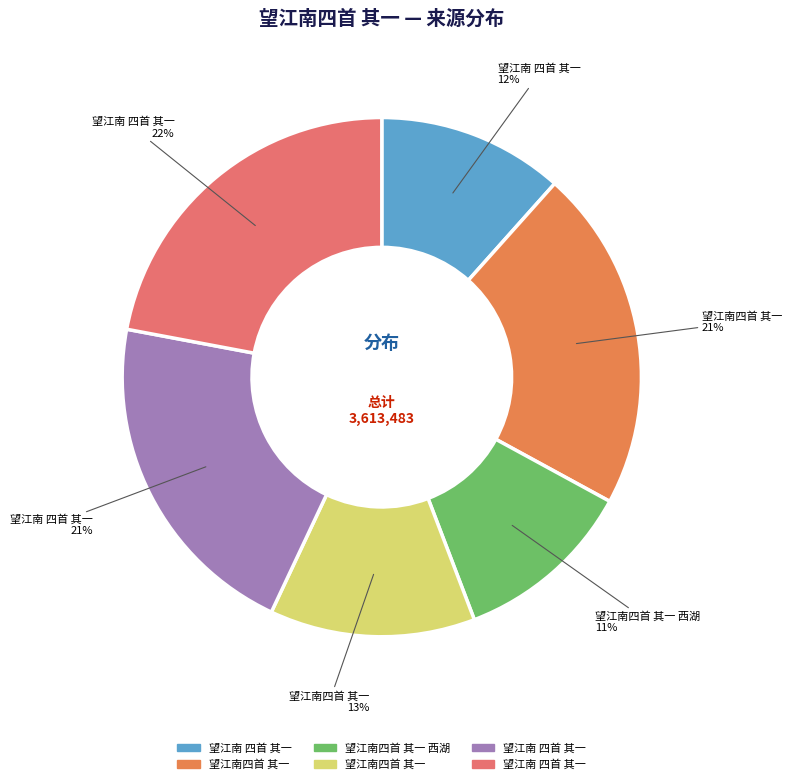

How many segments does this pie chart have?

6